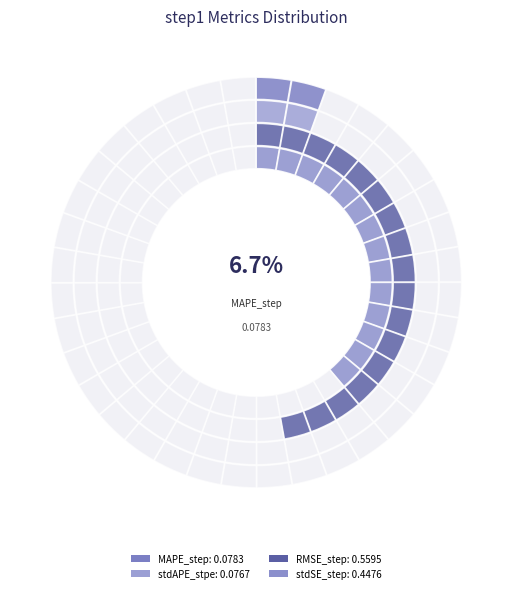

To the nearest percent, what portion does stdAPE_stpe represent?

7%